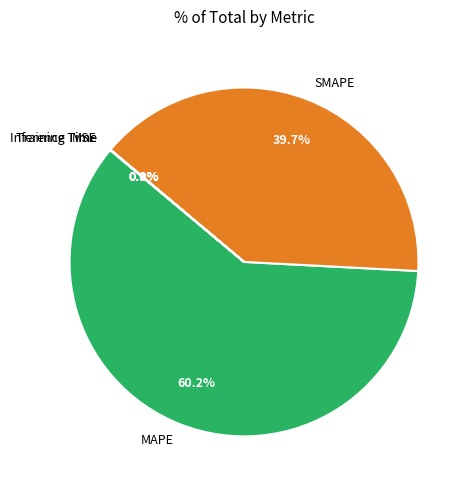

Between SMAPE and MAPE, which is larger?

MAPE